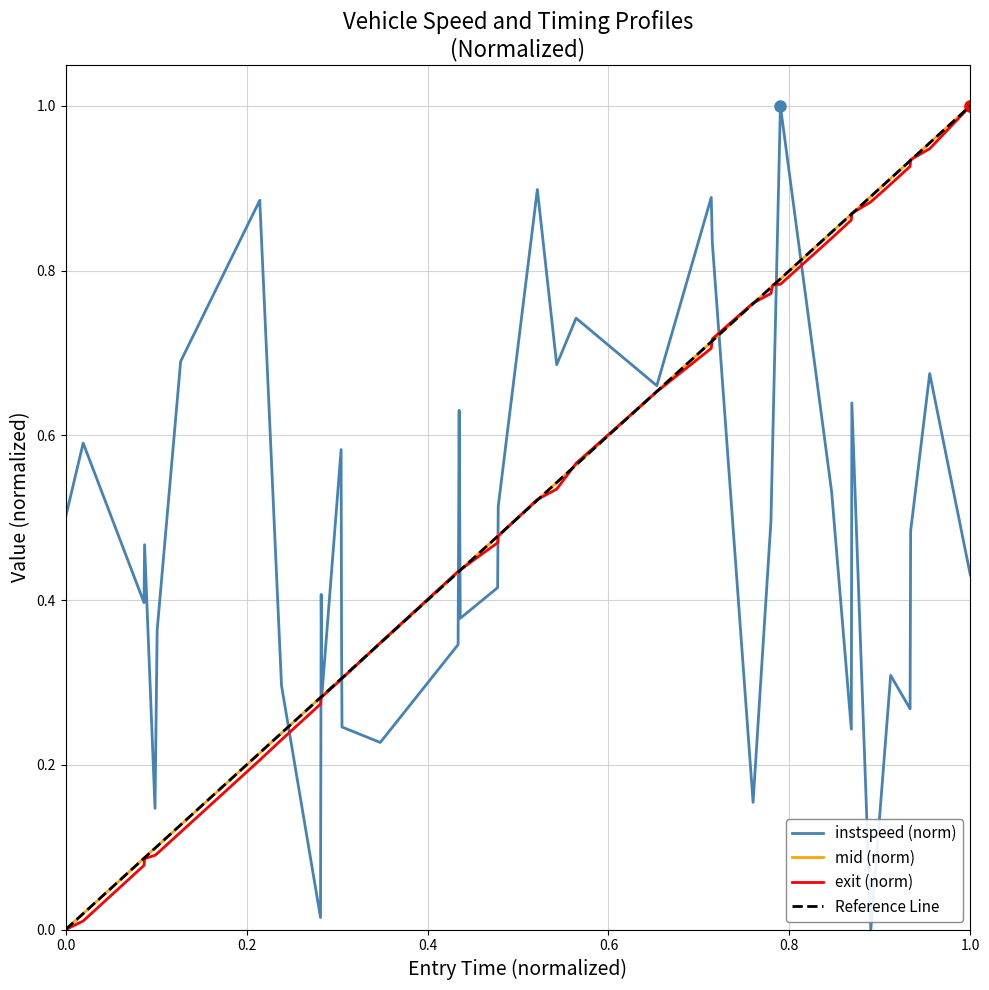

Which series ends up on top after the final intersection of entry and instspeed?

entry